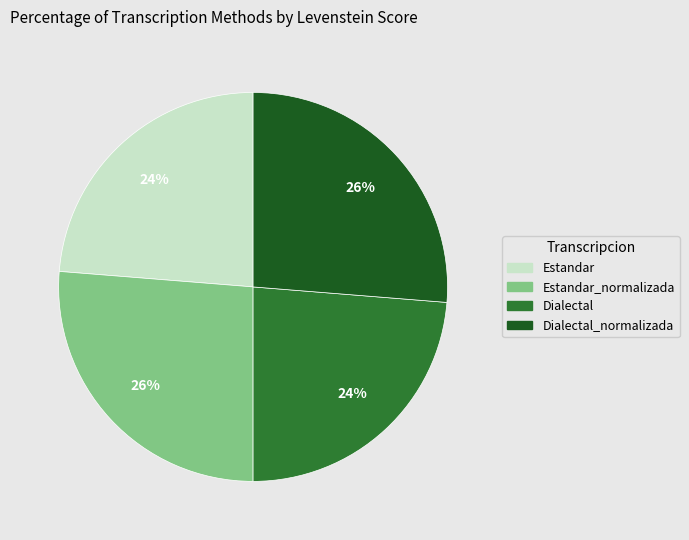

Does any single category account for the majority?

No